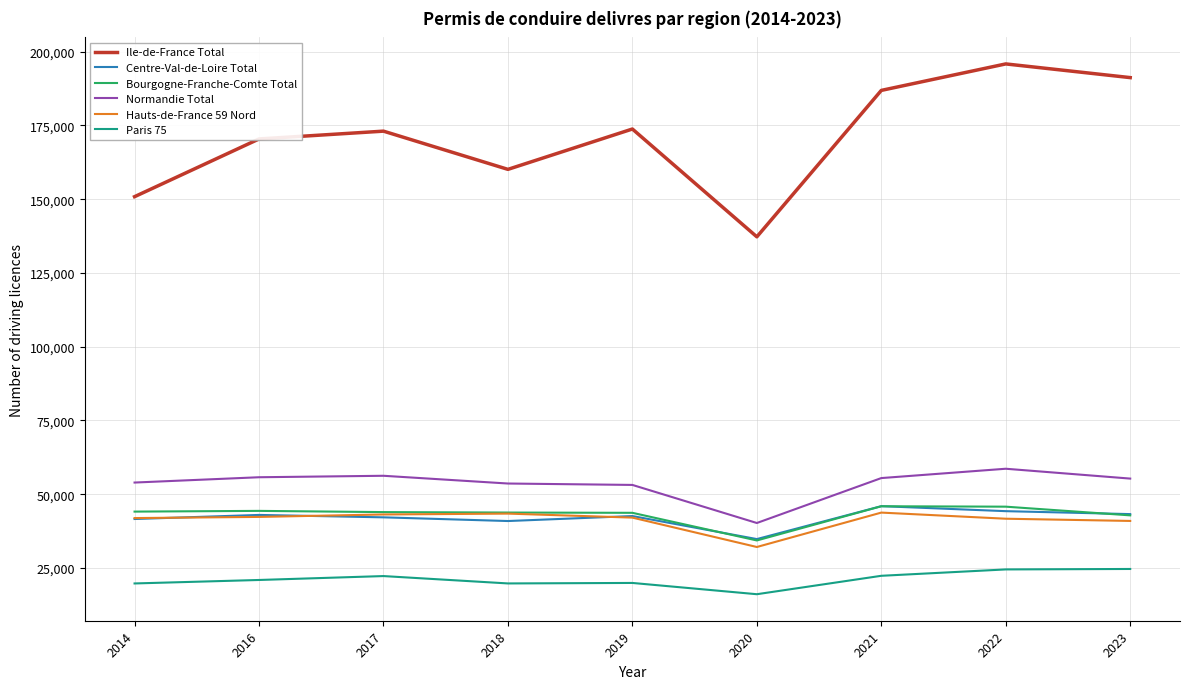

What is the total value across all series at 2018?

361510